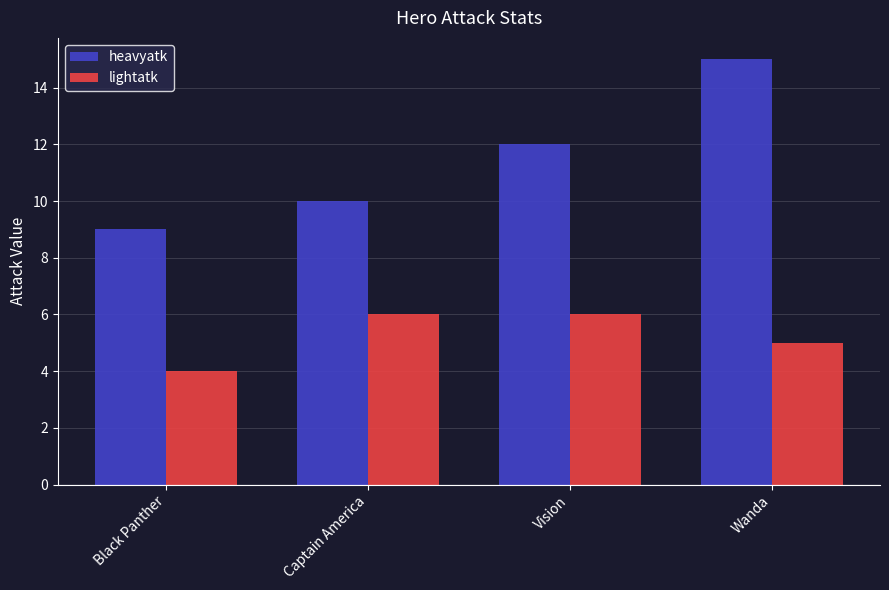

How many bars are there in each group?

2